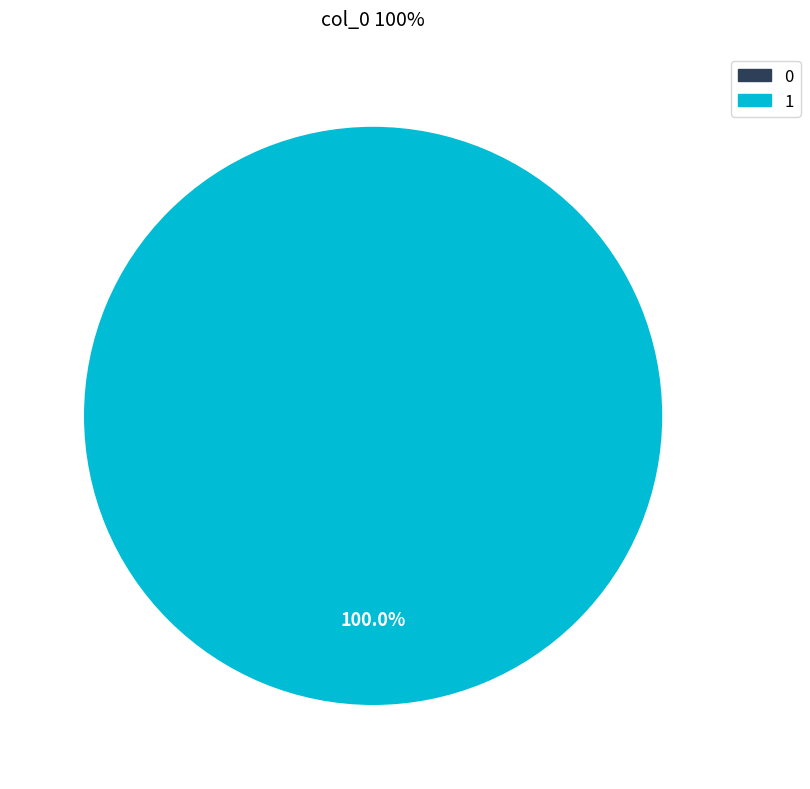

Does 1 account for over 50% of the chart?

Yes